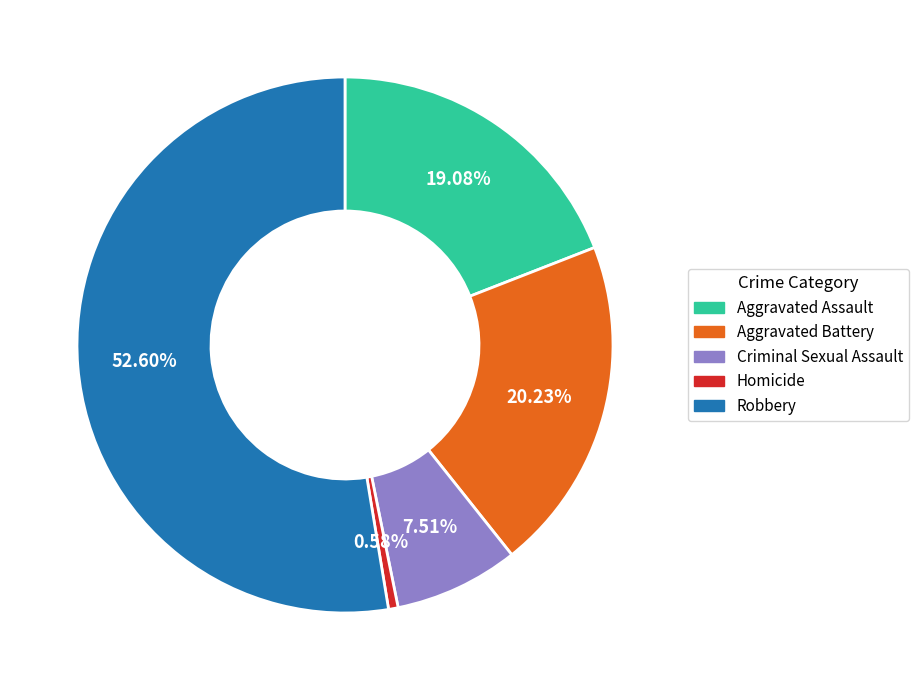

Combined, do Homicide and Criminal Sexual Assault account for over 50%?

No